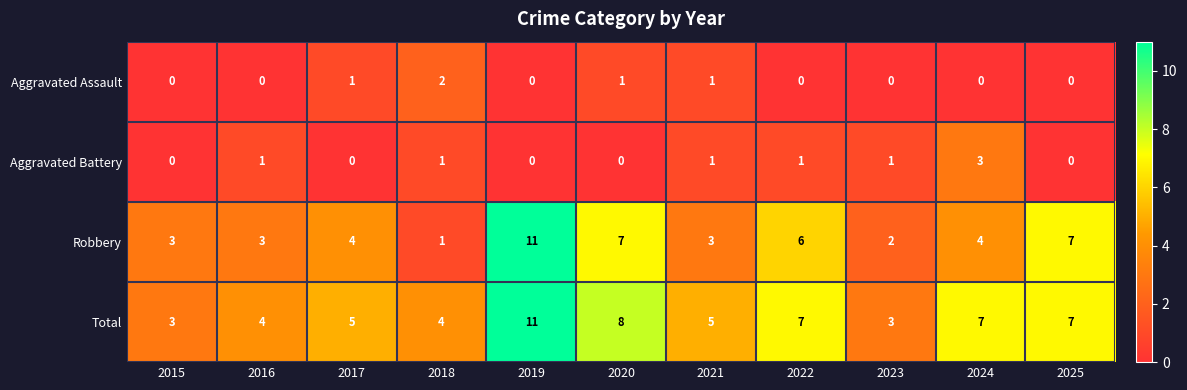

What is the highest value of the Robbery series?

11